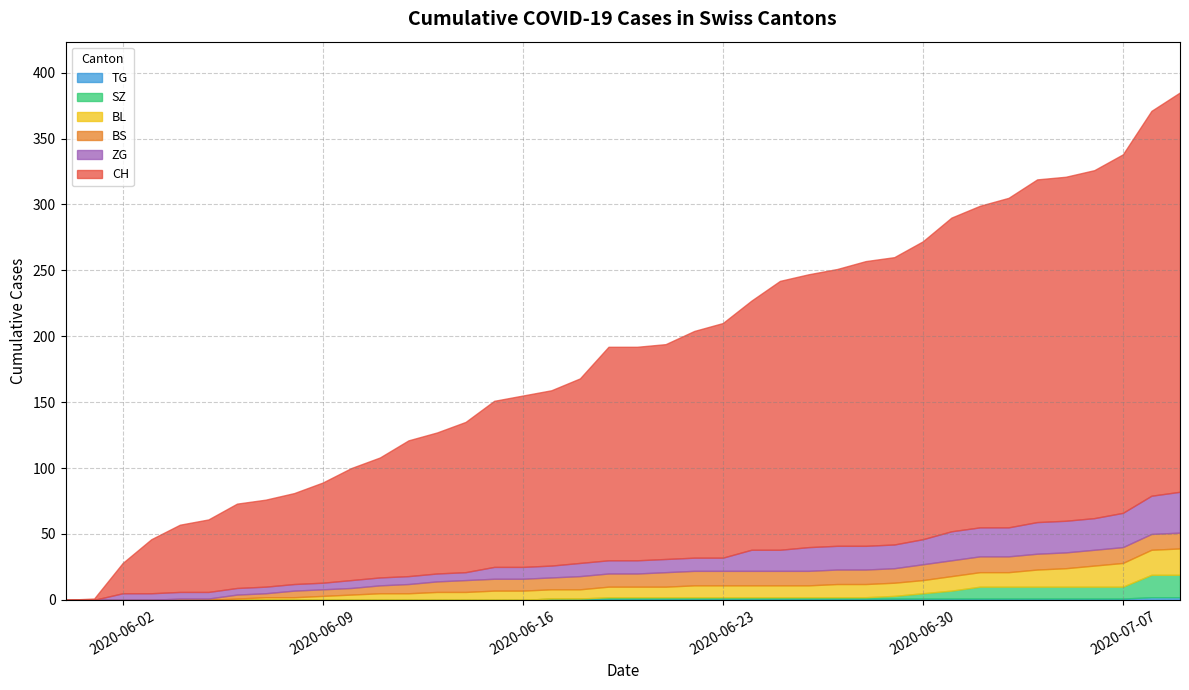

Rank the series at 19 from highest to lowest value.

CH, BS, ZG, BL, SZ, TG